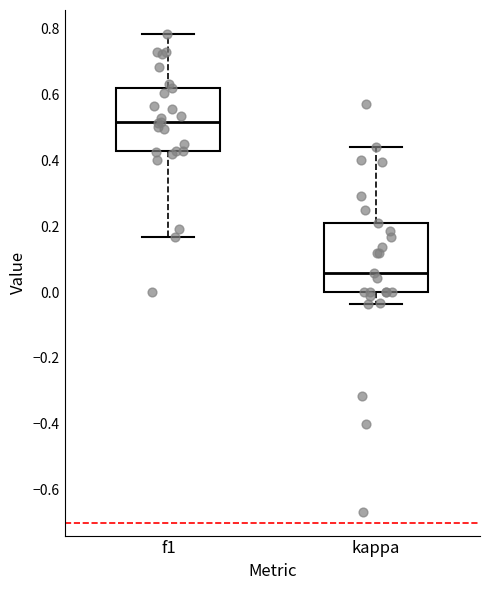

Reading left to right, read every box against the y-axis: the position of its median line, the range the box covers, and the ends of its whiskers. The values are not printed on the chart, so give them approximately, as read against the axis.

f1: median 0.52, box 0.42 to 0.62, whiskers 0.16 to 0.78
kappa: median 0.06, box 0.00 to 0.22, whiskers -0.04 to 0.44